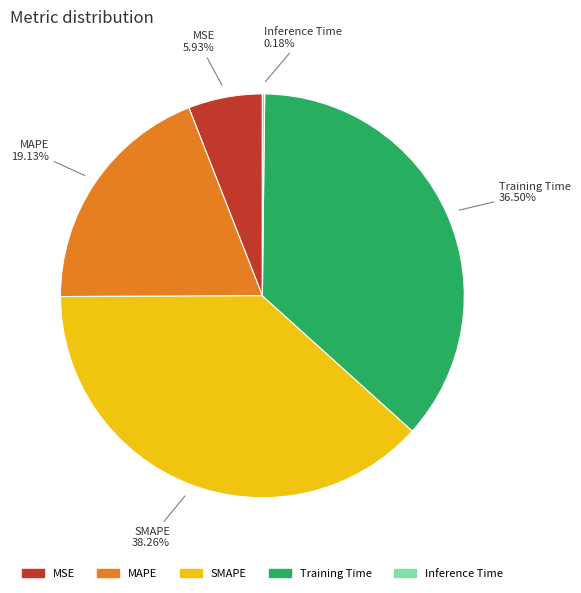

Is there any slice that represents more than half of the pie?

No